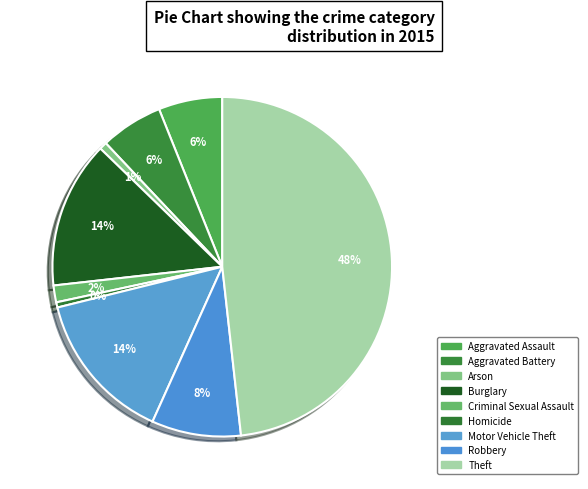

Is there any slice that represents more than half of the pie?

No